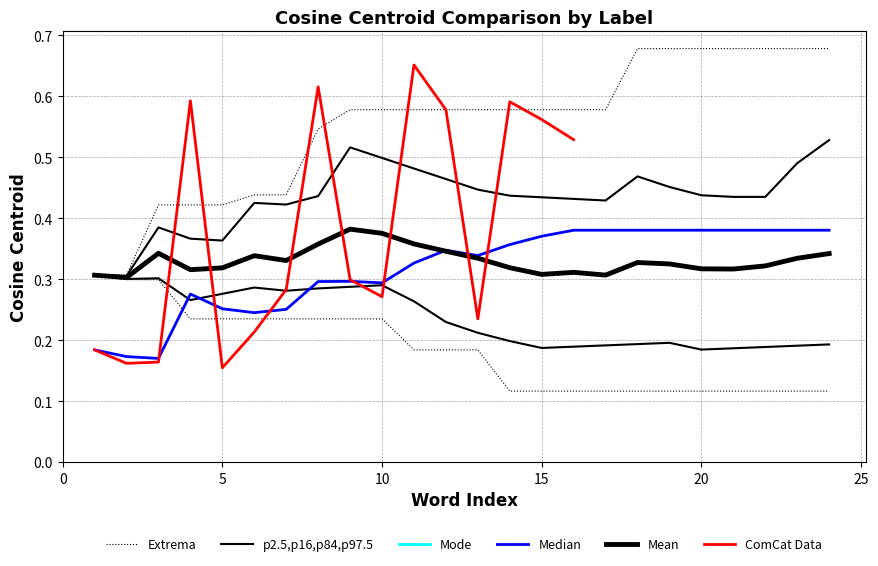

Is it true that ComCat Data equals 0.1 at 10?

False